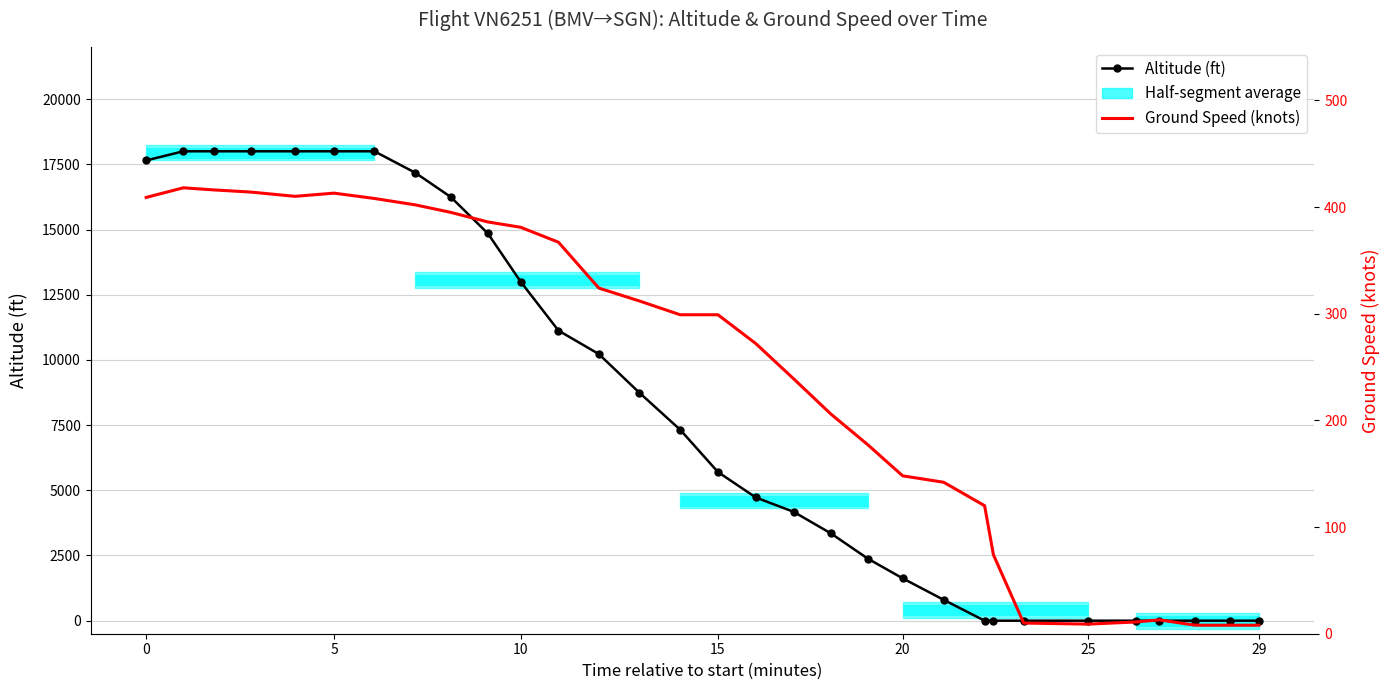

The Altitude (ft) series shows 5700 at 15. True or false?

True